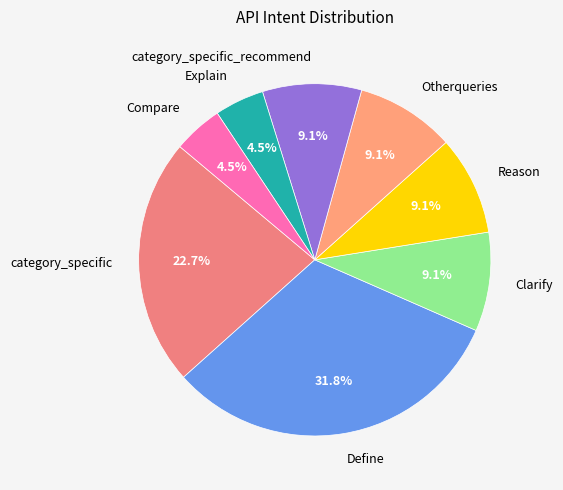

To the nearest percent, what is the combined percentage of Reason and Otherqueries?

18%